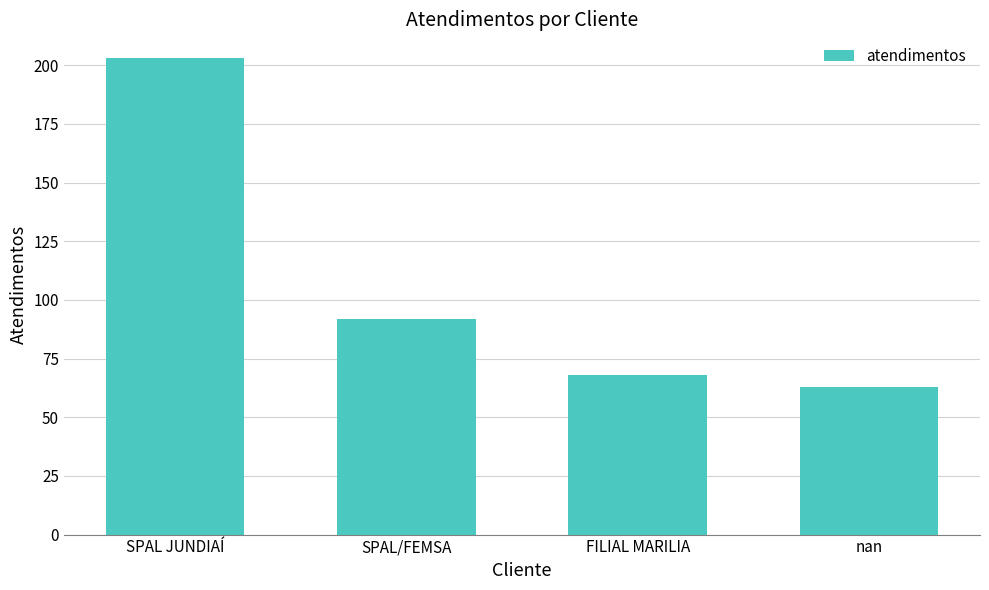

Reading right to left, what are all the values shown in this chart?

63	68	92	203